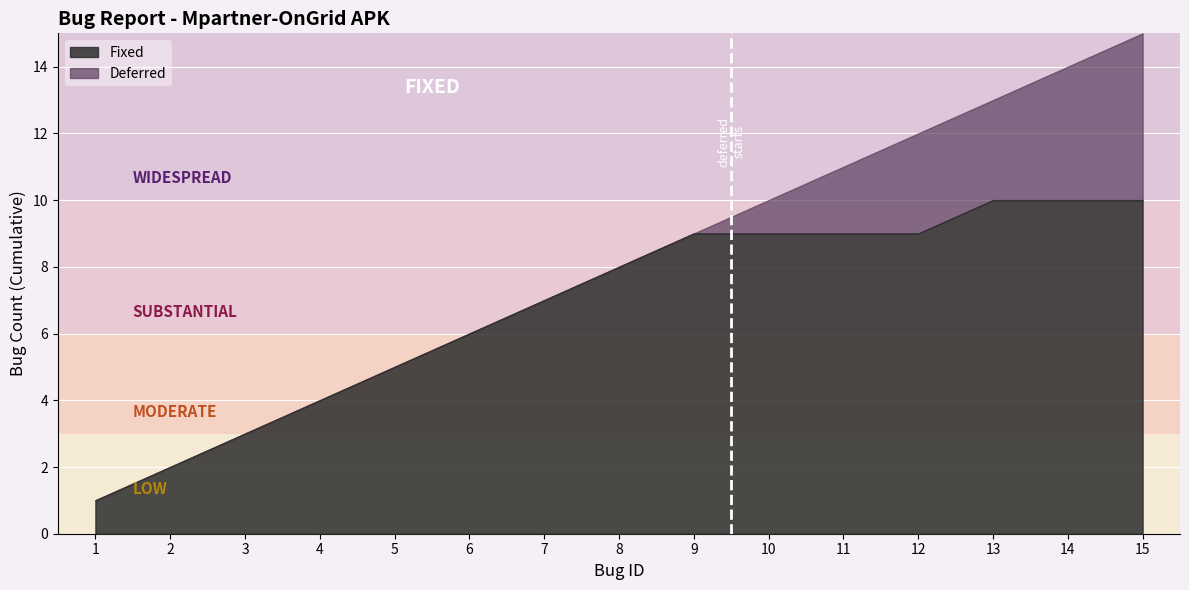

True or false: Deferred and Fixed intersect in this chart.

True